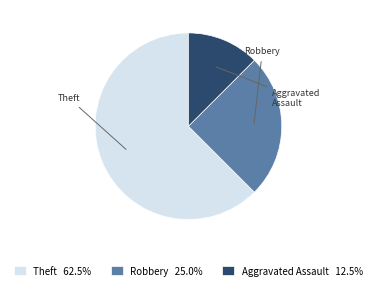

What is the ratio of the value at Aggravated Assault to the value at Theft?

0.2